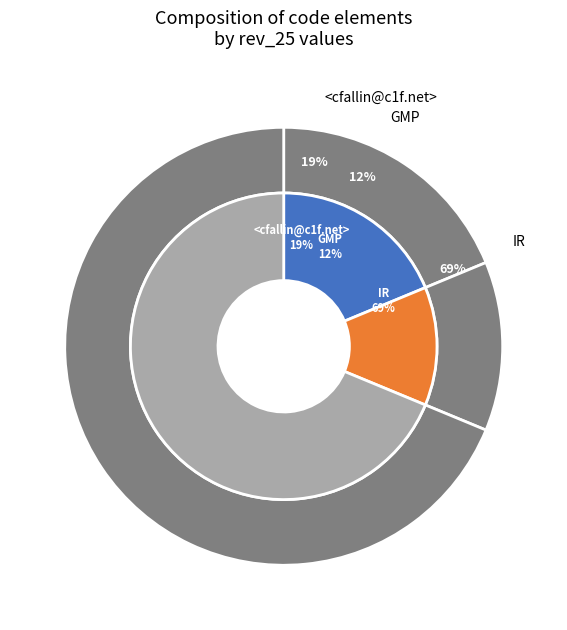

Which has a higher value, GMP or <cfallin@c1f.net>?

<cfallin@c1f.net>